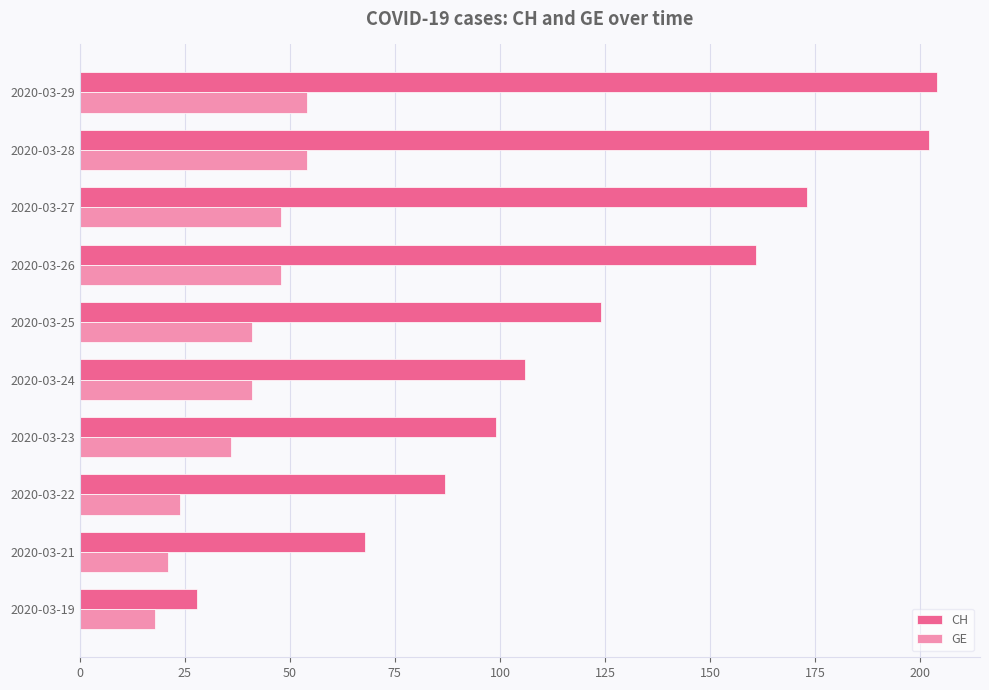

The value of CH at 2020-03-25 is 169. True or false?

False